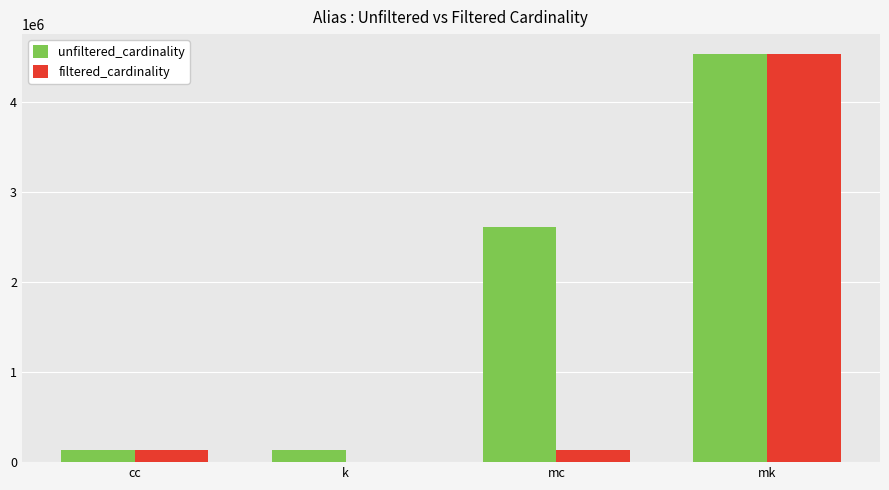

At which category is the sum across all series the highest?

mk